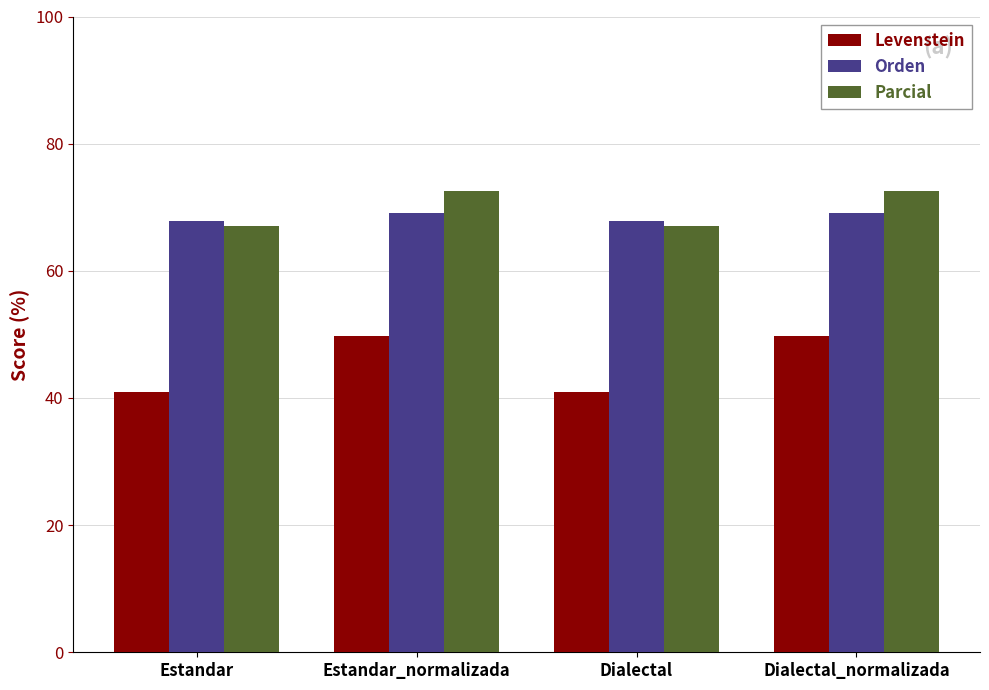

Count the number of data series in this chart.

3